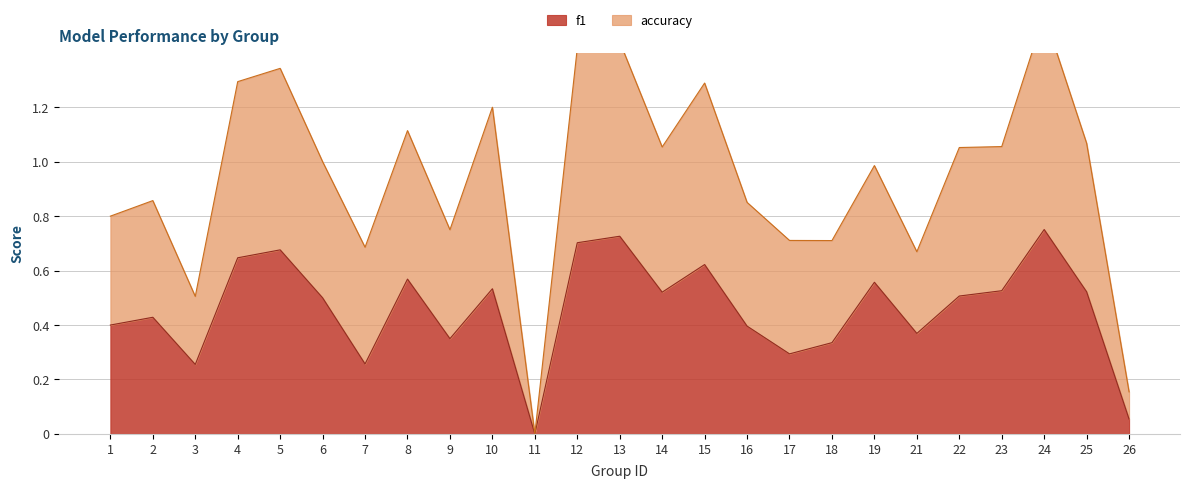

At which label does accuracy first exceed 1?

4